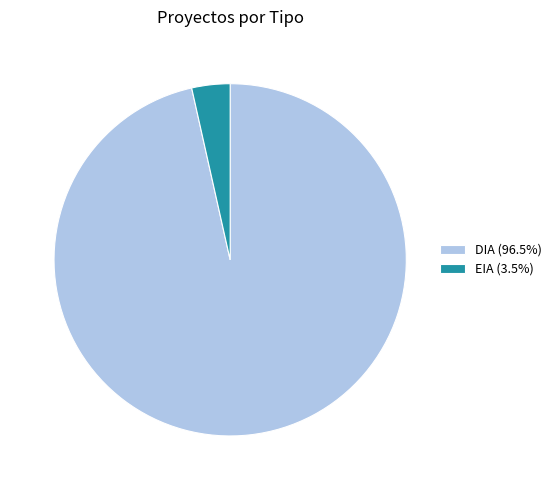

Is there any slice that represents more than half of the pie?

Yes